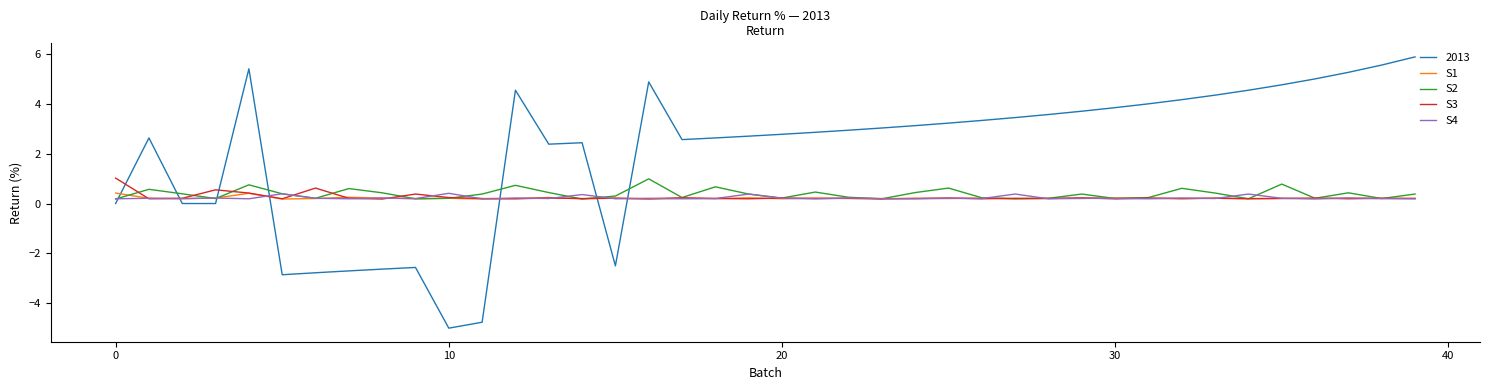

Does the chart display data point markers on the line(s)?

No